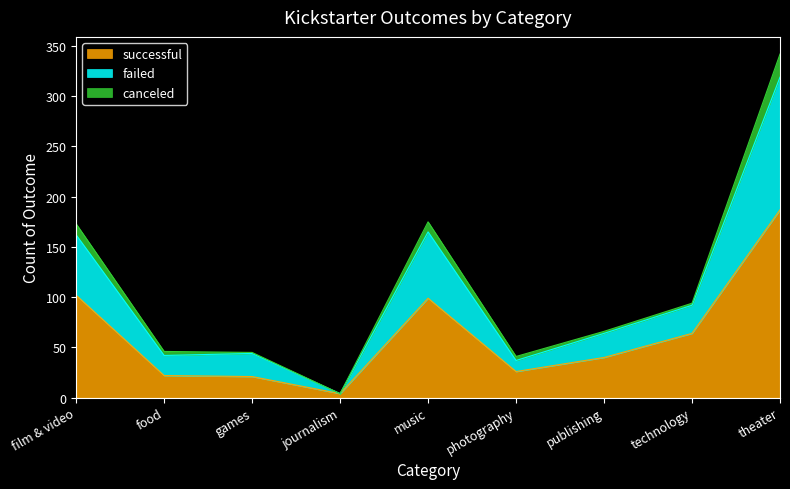

At which category does the chart reach its peak across all series?

theater